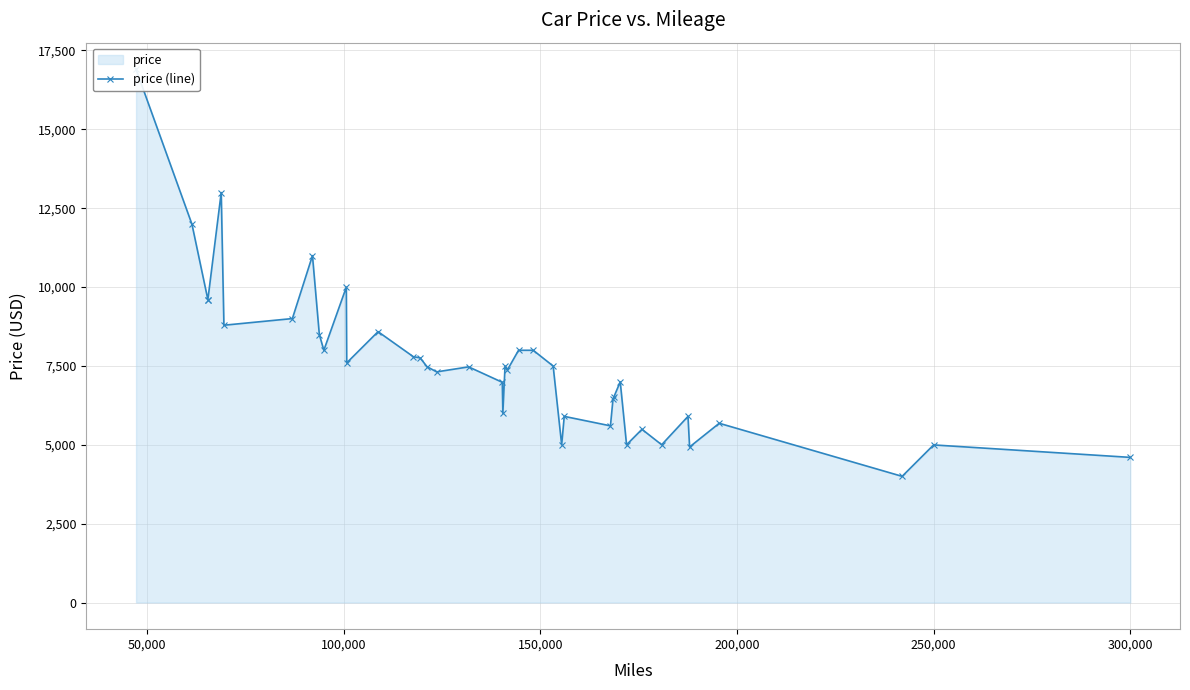

What is the value of the 40th point from the left?

4600